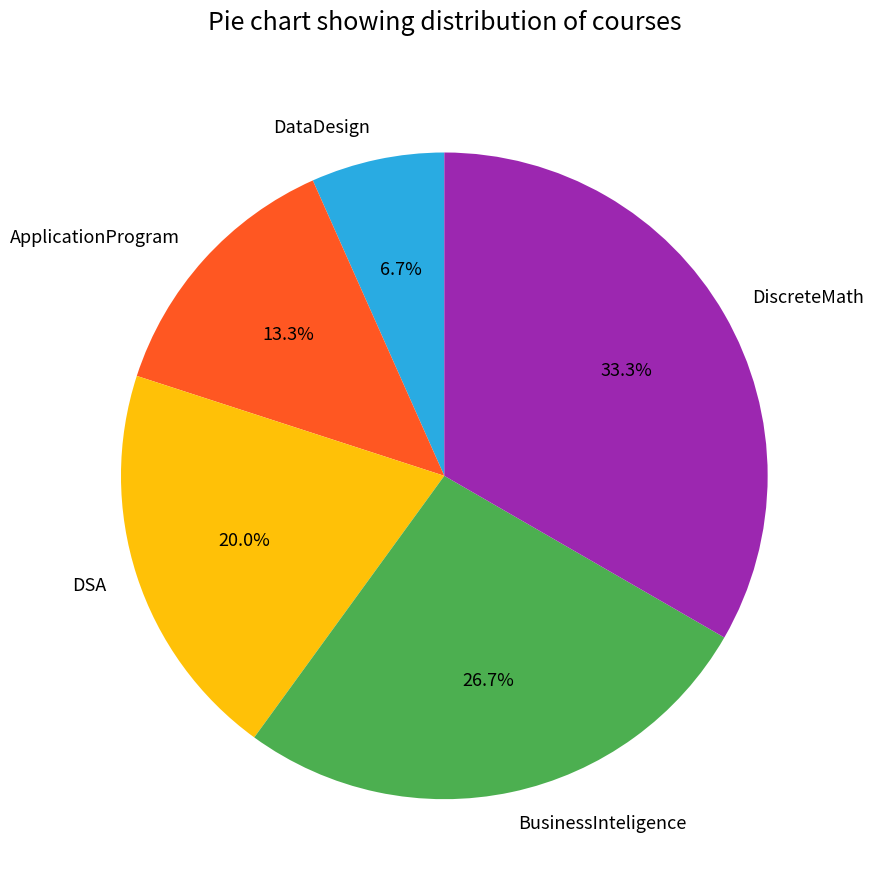

Which has a higher value, DSA or DataDesign?

DSA